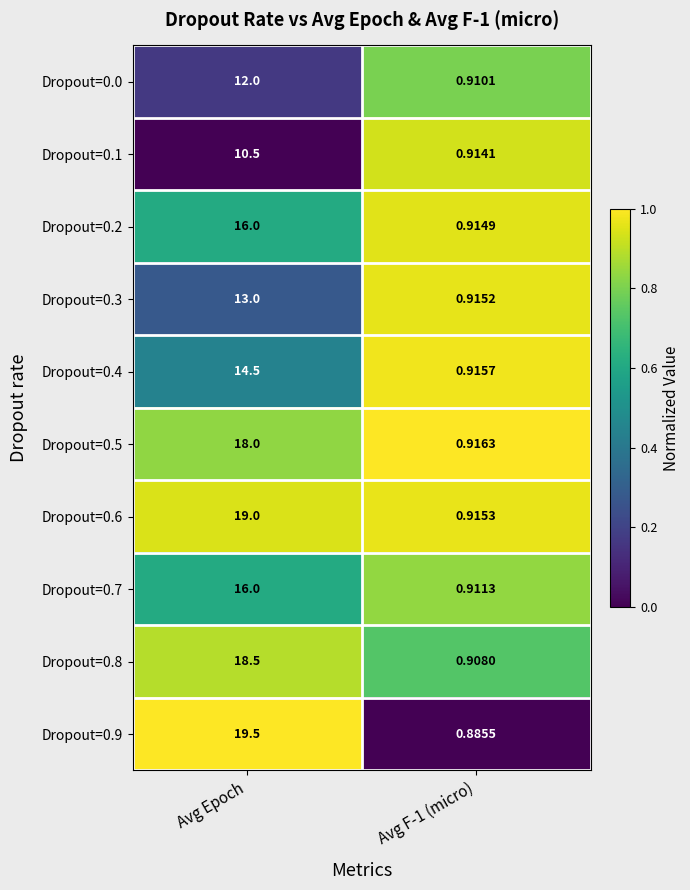

At which category is the sum across all series the highest?

Avg Epoch